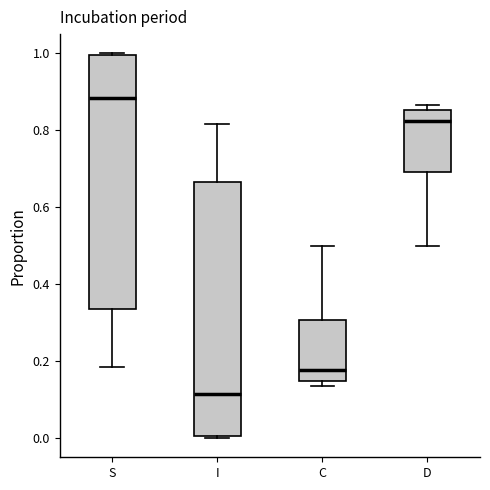

Reading left to right, read every box against the y-axis: the position of its median line, the range the box covers, and the ends of its whiskers. The values are not printed on the chart, so give them approximately, as read against the axis.

S: median 0.88, box 0.34 to 1.00, whiskers 0.18 to 1.00
I: median 0.12, box 0.00 to 0.66, whiskers 0.00 to 0.82
C: median 0.18, box 0.14 to 0.30, whiskers 0.14 (just below the box's lower edge) to 0.50
D: median 0.82, box 0.70 to 0.86, whiskers 0.50 to 0.86 (just above the box's upper edge)